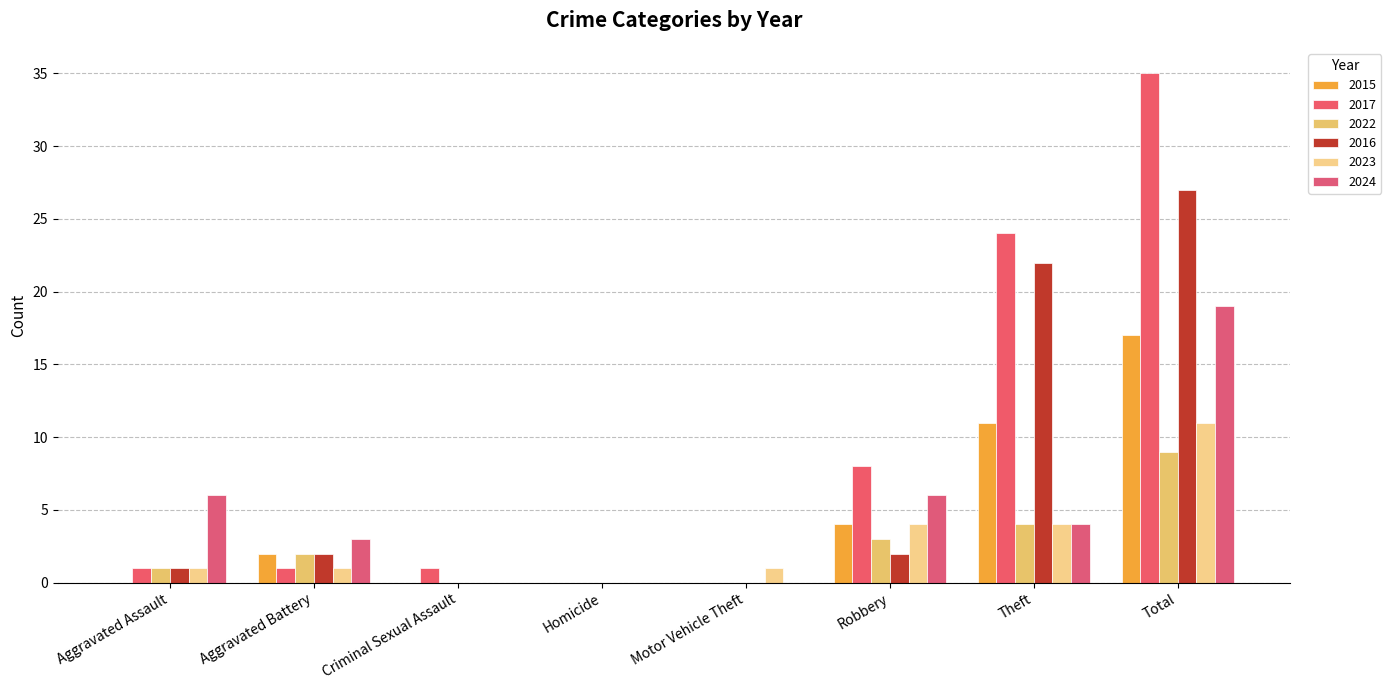

The 2024 series shows 6 at Robbery. True or false?

True